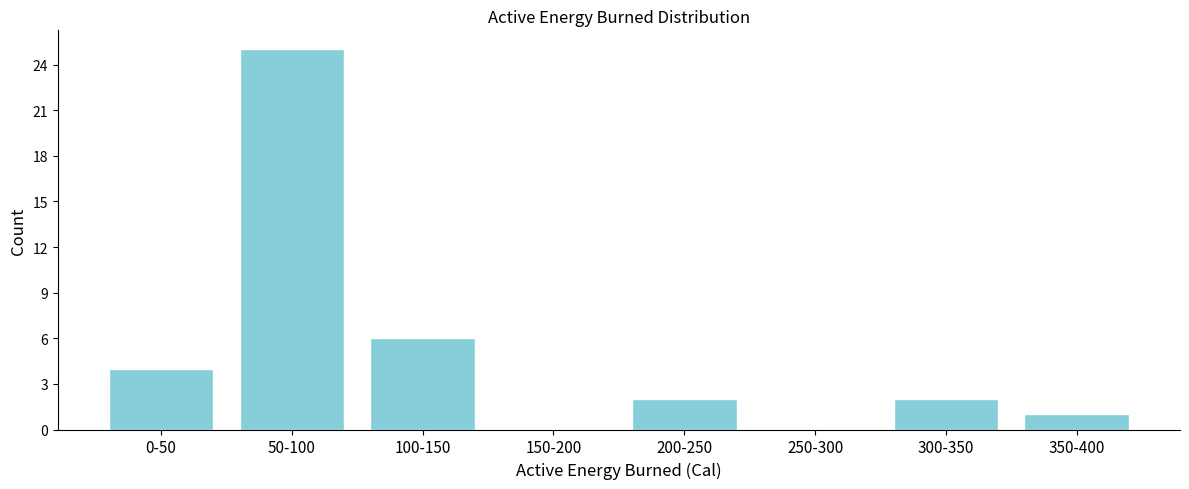

Reading left to right, what are all the values shown in this chart?

0-50=4	50-100=25	100-150=6	150-200=0	200-250=2	250-300=0	300-350=2	350-400=1